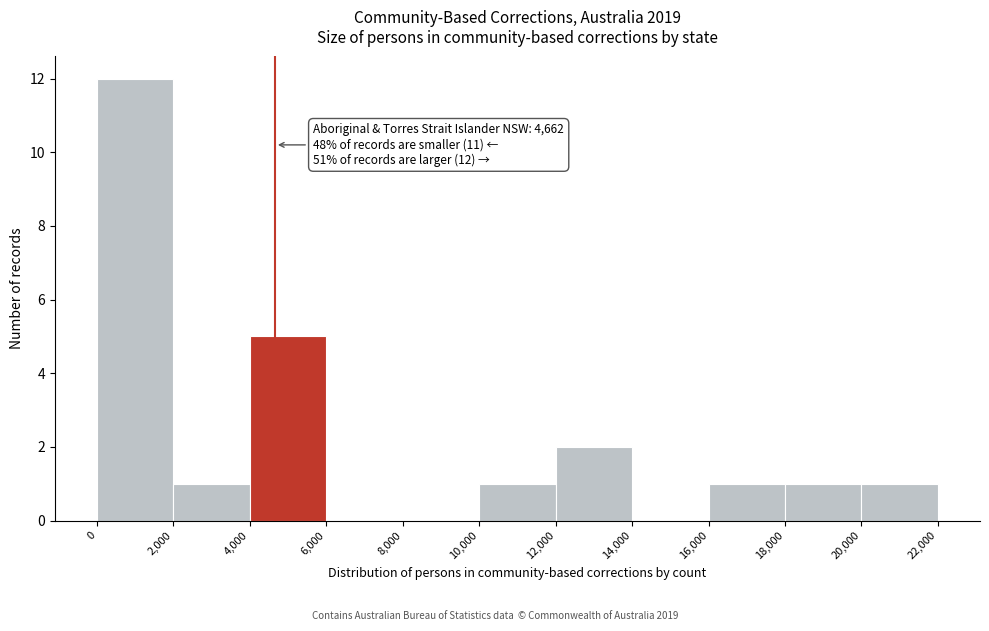

Which range on the x-axis has the tallest bar?

0 to 2,000